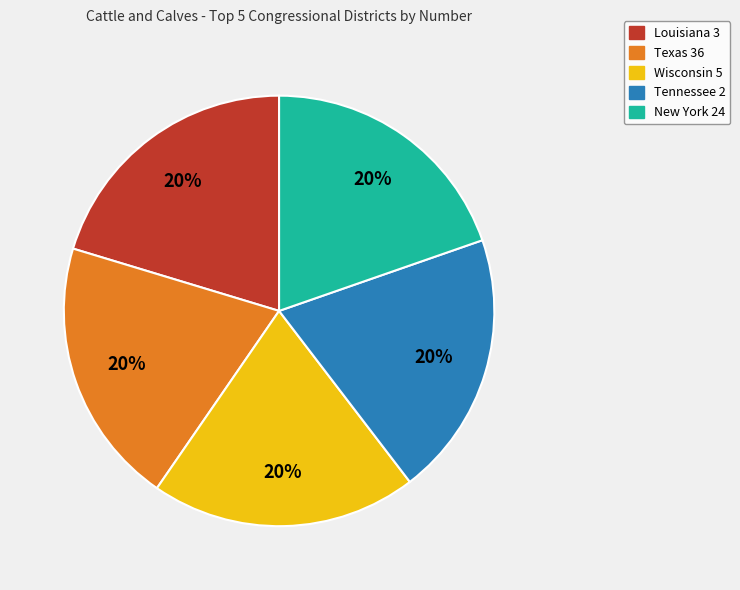

How many segments does this pie chart have?

5